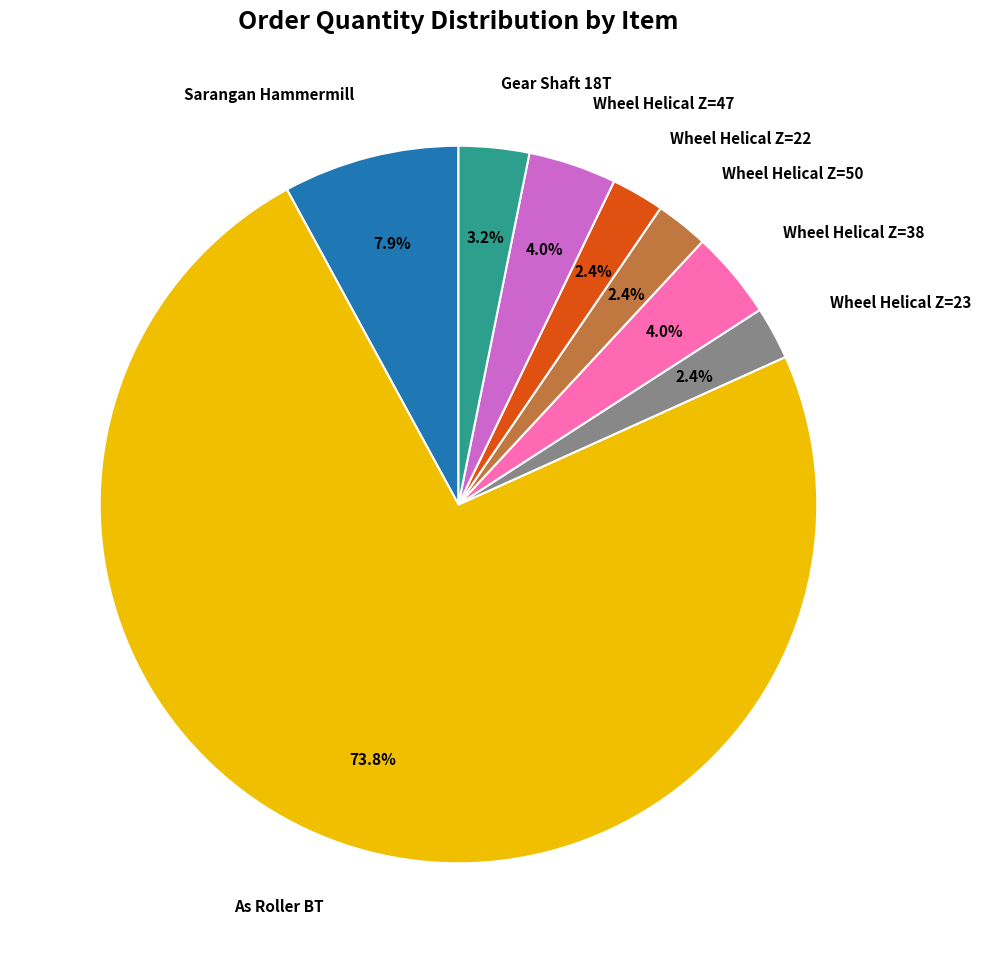

Does any single category account for the majority?

Yes